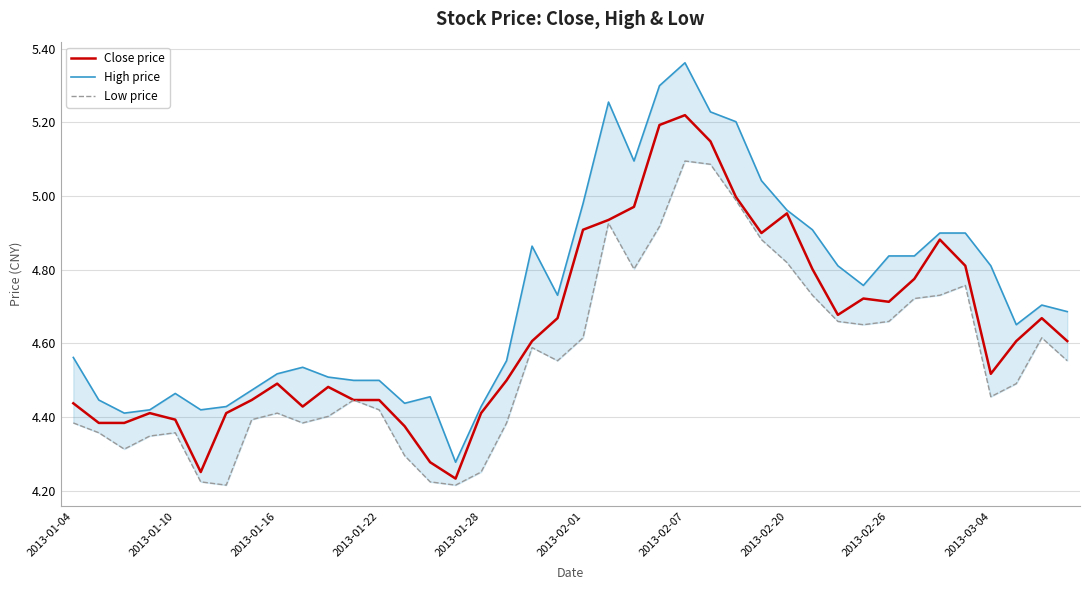

The Close price series shows 4.4 at 2013-01-10. True or false?

True